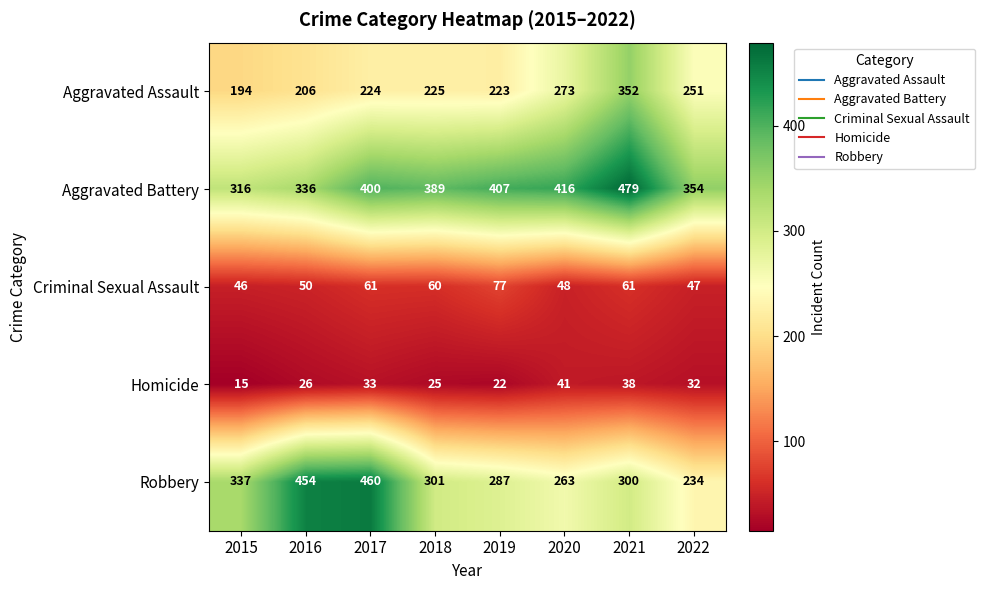

At how many categories does at least one series exceed 332?

8